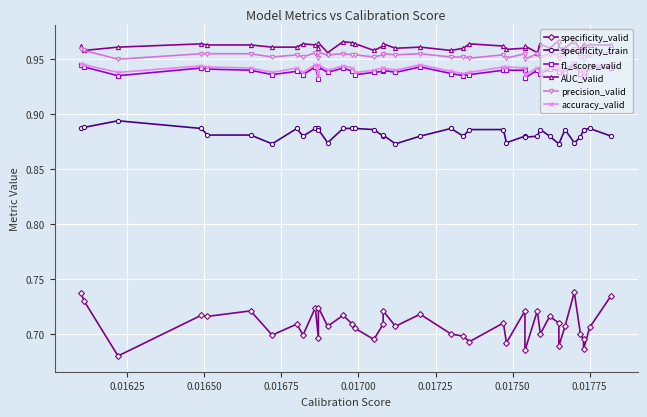

At how many categories does at least one series exceed 0?

40